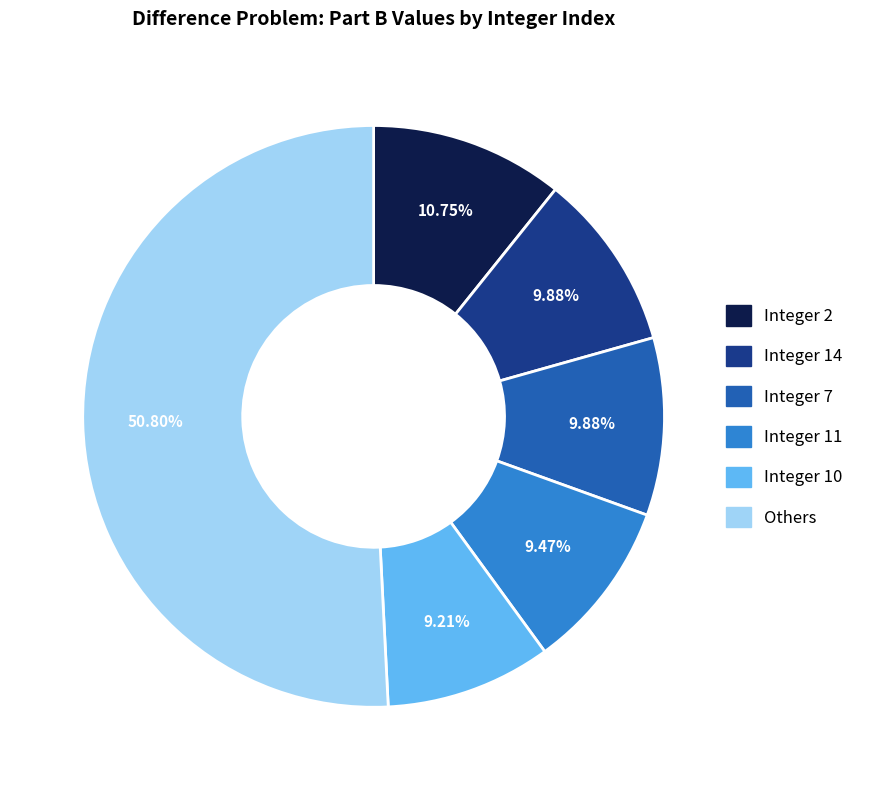

Does any single category account for the majority?

Yes